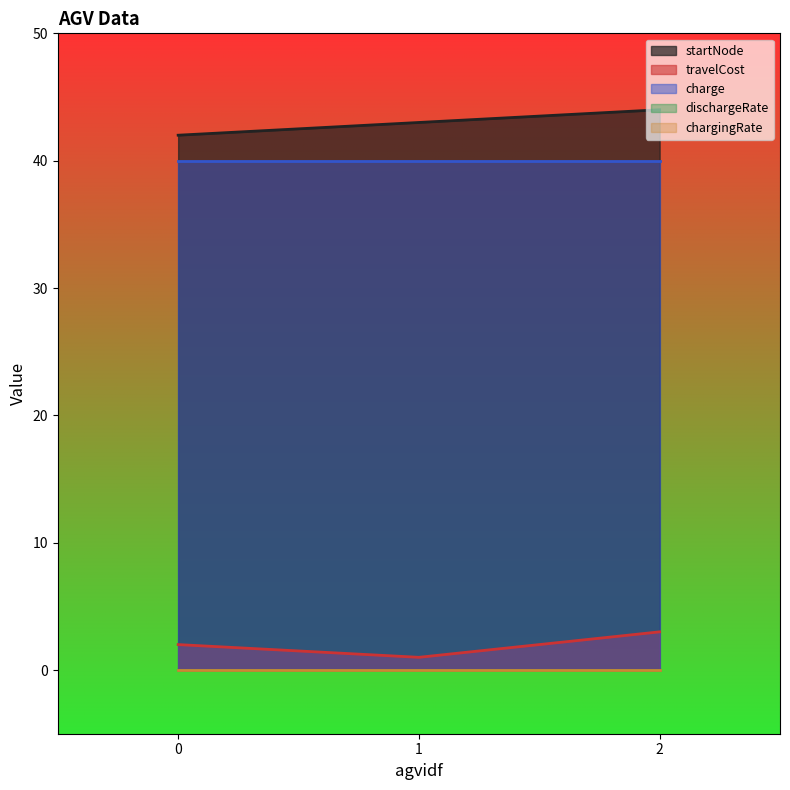

Reading left to right, extract all data points from this chart.

startNode: 0=42.0	1=43.0	2=44.0
travelCost: 0=2.0	1=1.0	2=3.0
charge: 0=40.0	1=40.0	2=40.0
dischargeRate: 0=0.0	1=0.0	2=0.0
chargingRate: 0=0.0	1=0.0	2=0.0